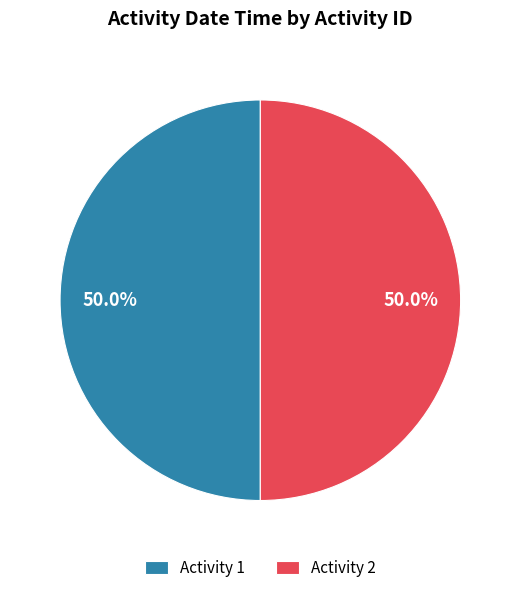

What percentage is NOT represented by Activity 1?

50.0%